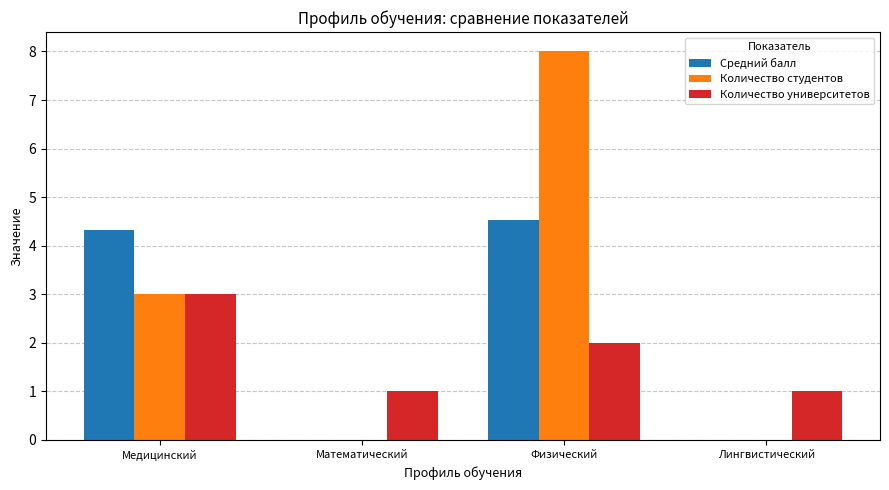

What are all the series names shown in the legend?

Средний балл, Количество студентов, Количество университетов